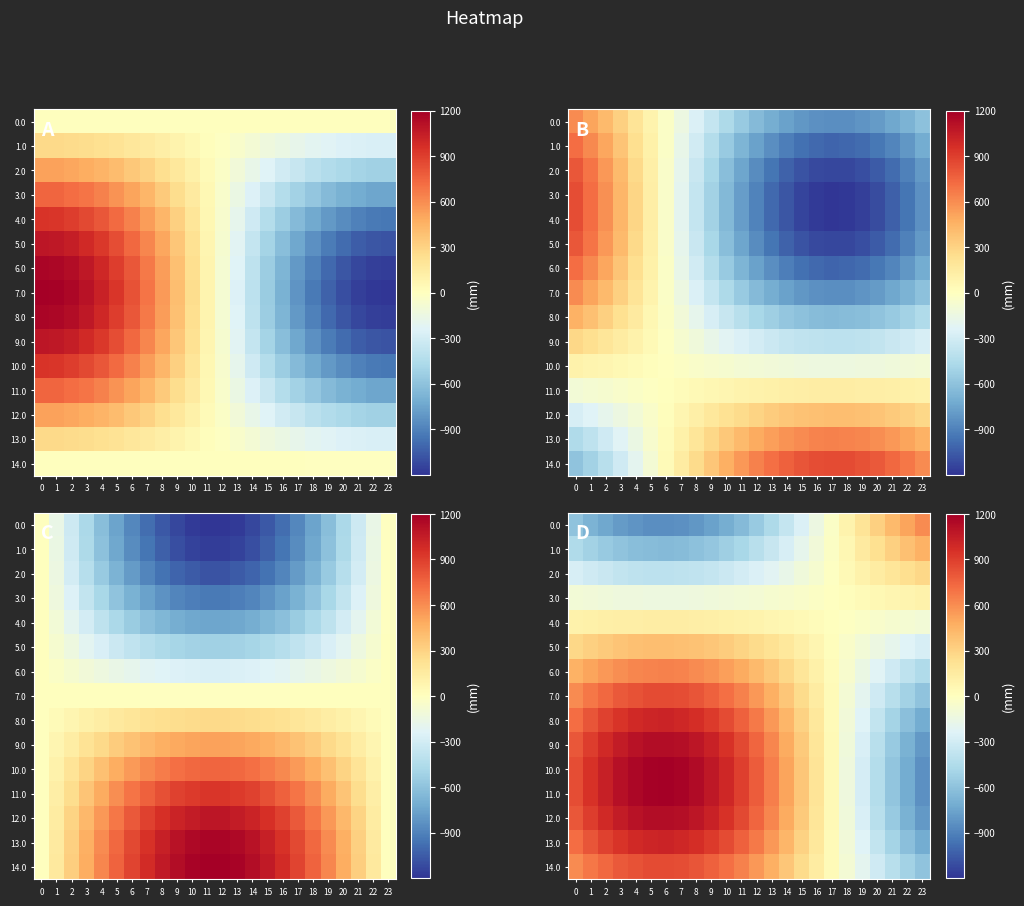

The 13.0 series shows 346.8 at 2. True or false?

False